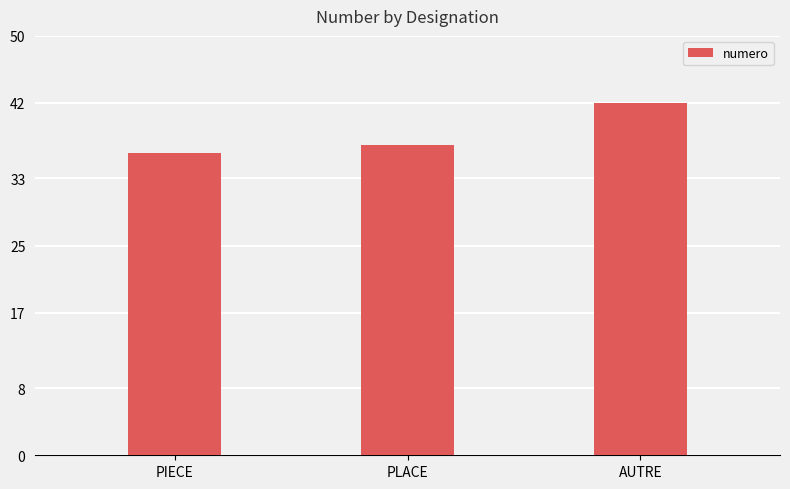

The chart shows a value of 19 at PLACE. True or false?

False